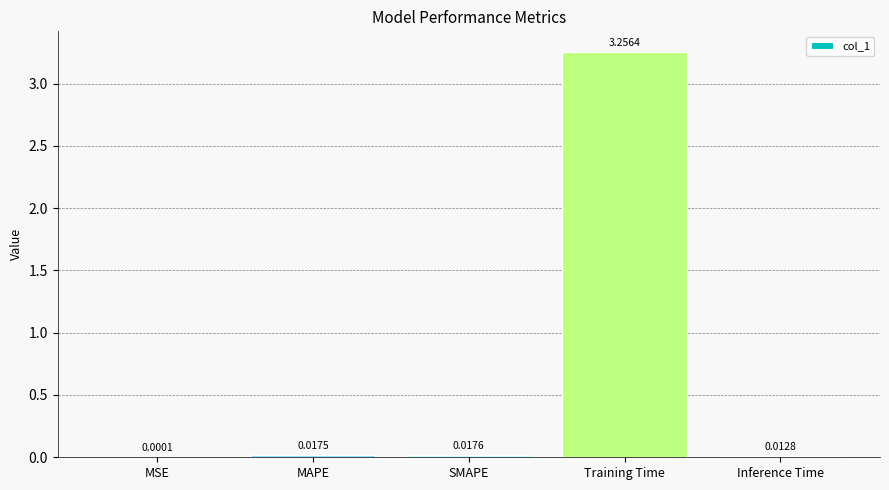

Between MSE and Training Time, which is larger?

Training Time